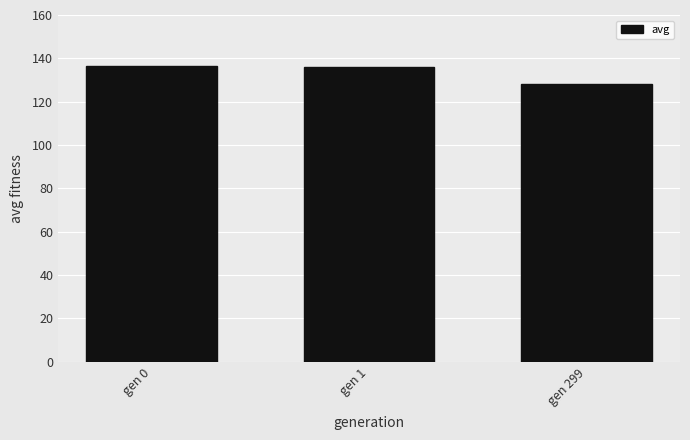

What is the change in value from gen 1 to gen 299?

-8.2